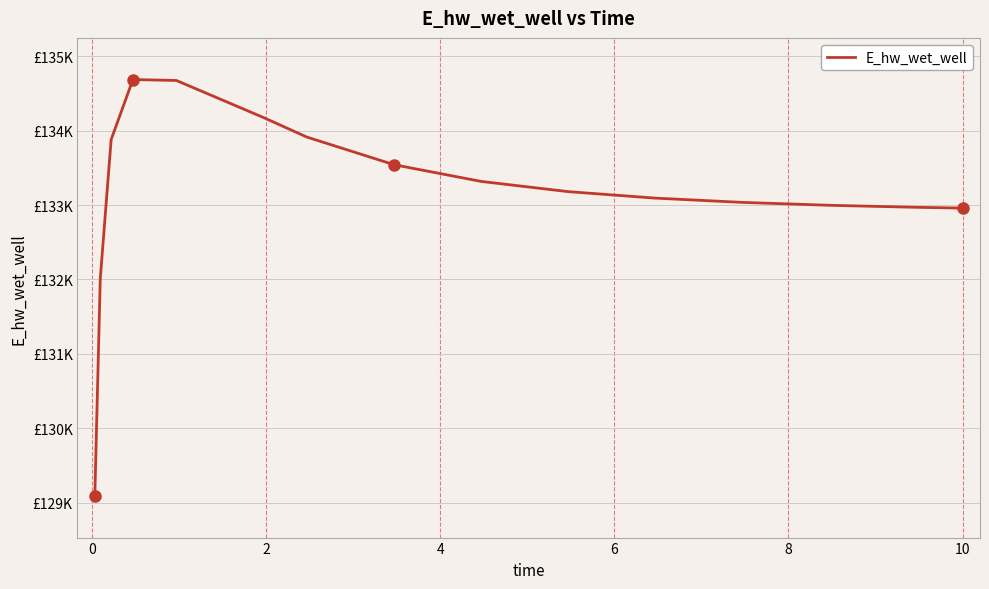

Does the chart have visible grid lines?

Yes